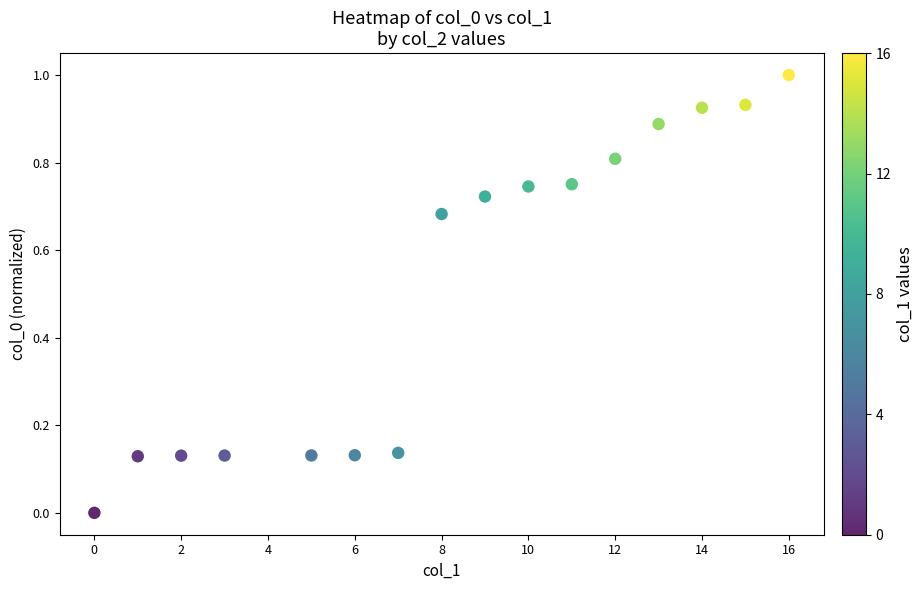

What is the range of Y values (max minus min)?

1.0